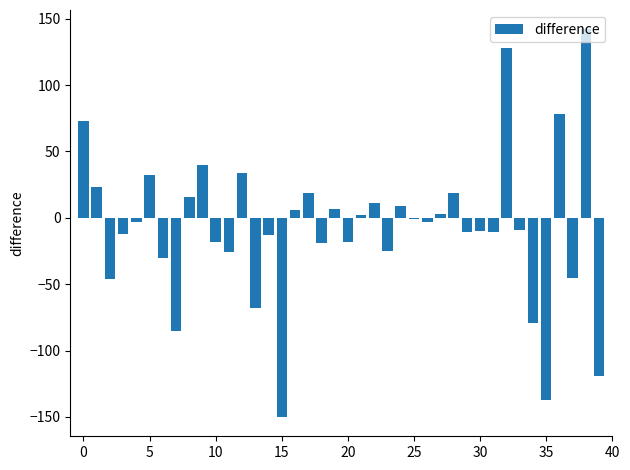

How many categories are shown in the chart?

40